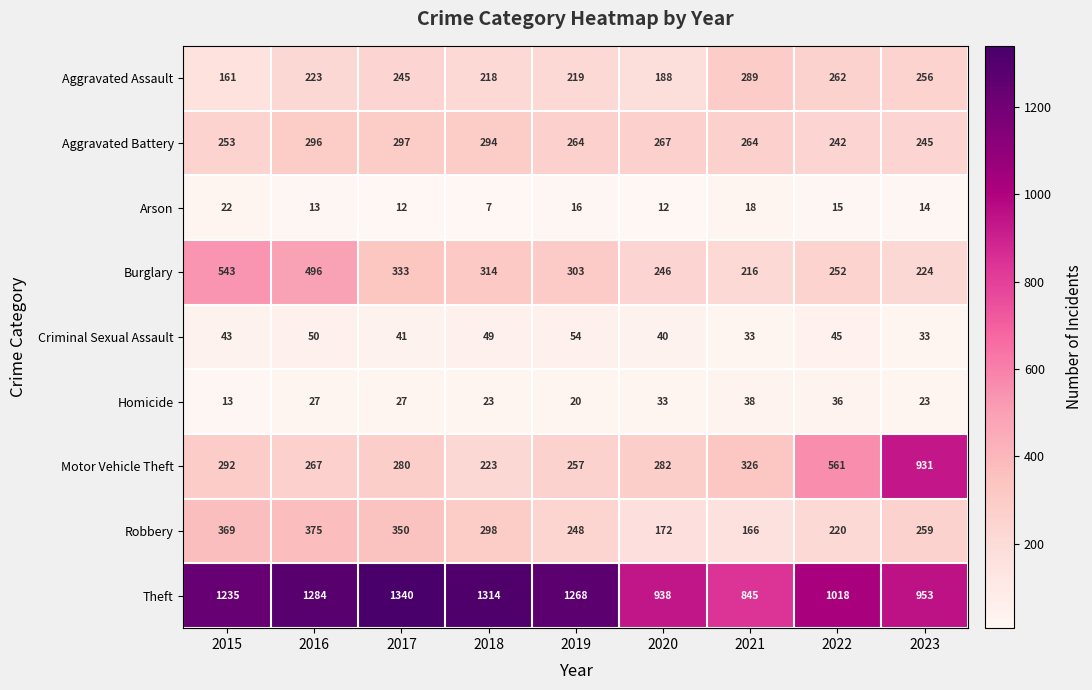

What is the average value of the Criminal Sexual Assault series?

43